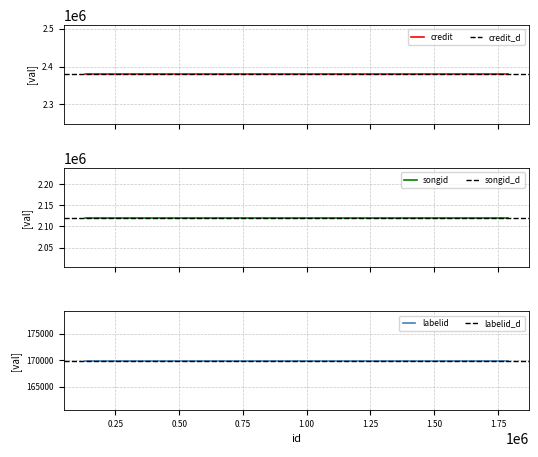

What is the spread (max minus min) of values at 1787226?

2209258